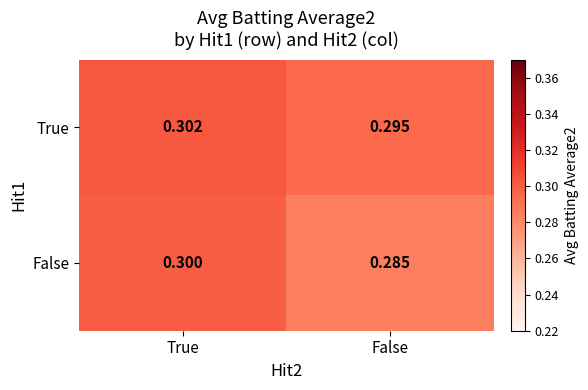

Is the value of False at True greater than the value of True at False?

Yes